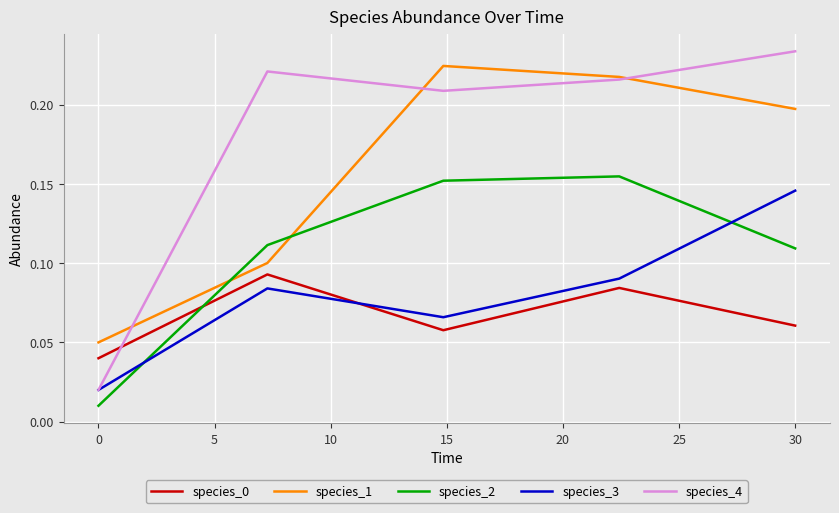

True or false: species_4 and species_2 cross at least once.

False